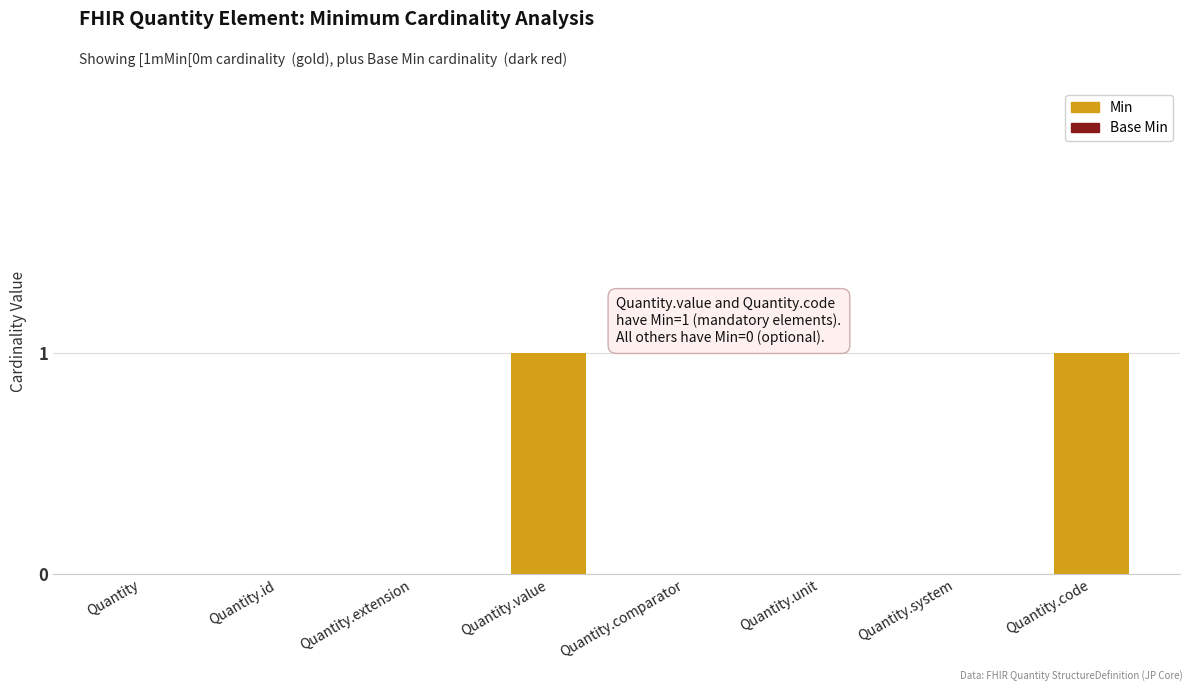

Which has a higher value, Quantity.system or Quantity.value?

Quantity.value